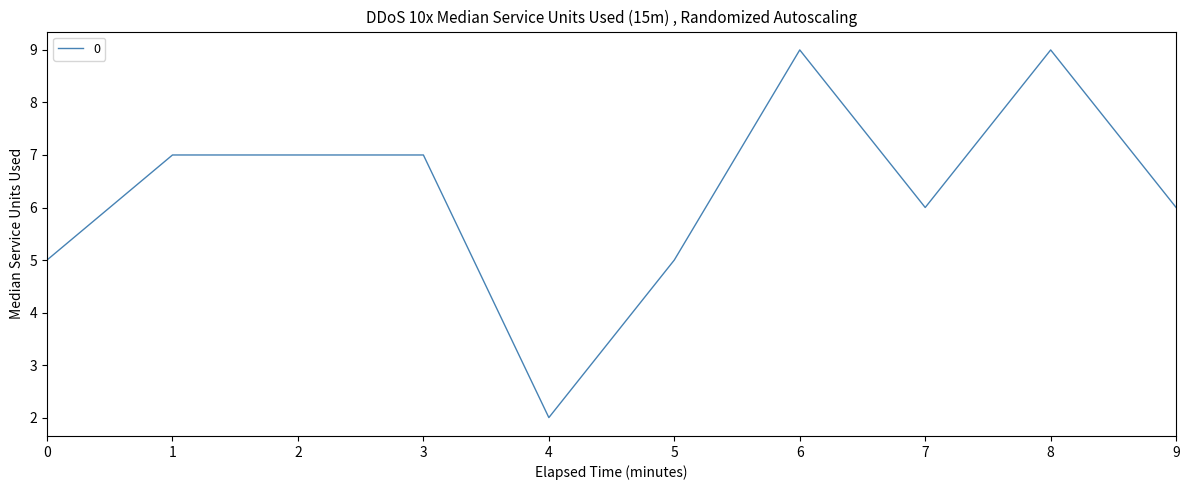

True or false: the data shows 11 at 3.

False